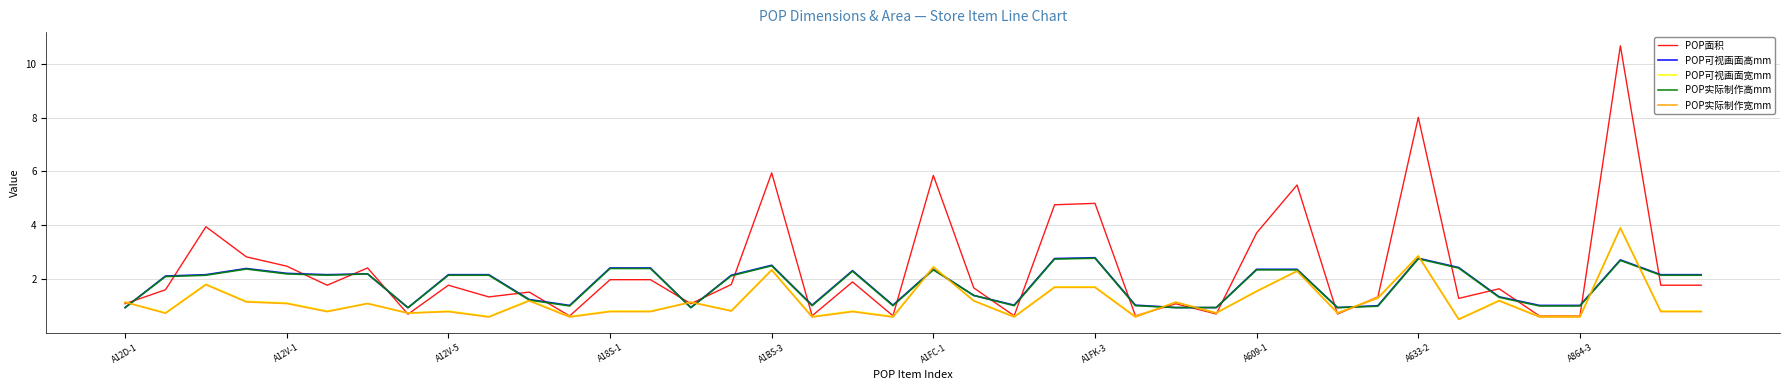

Which series has the largest range (max minus min)?

POP面积